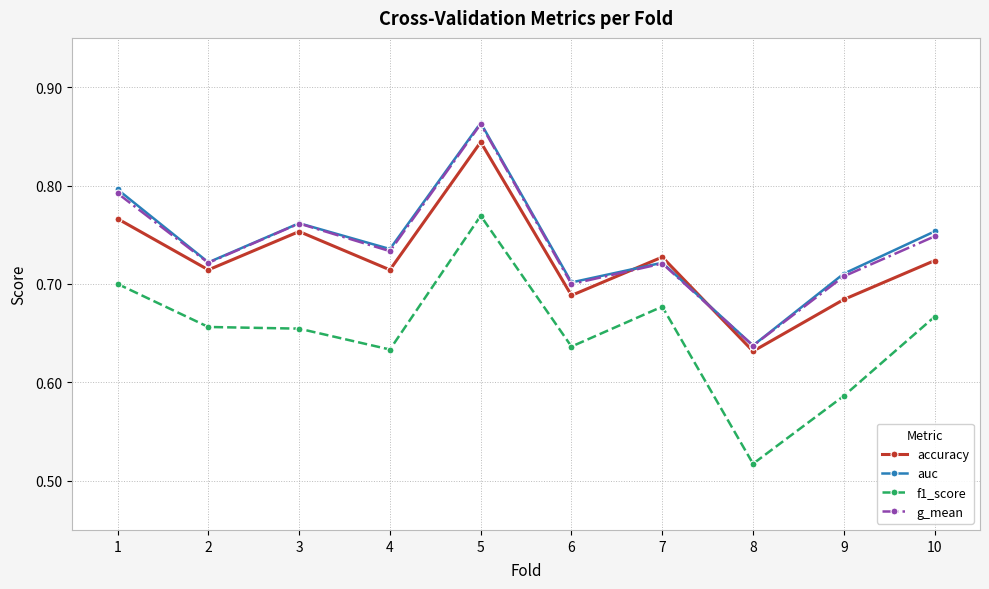

Is the value of auc at 2 greater than the value of accuracy at 6?

Yes